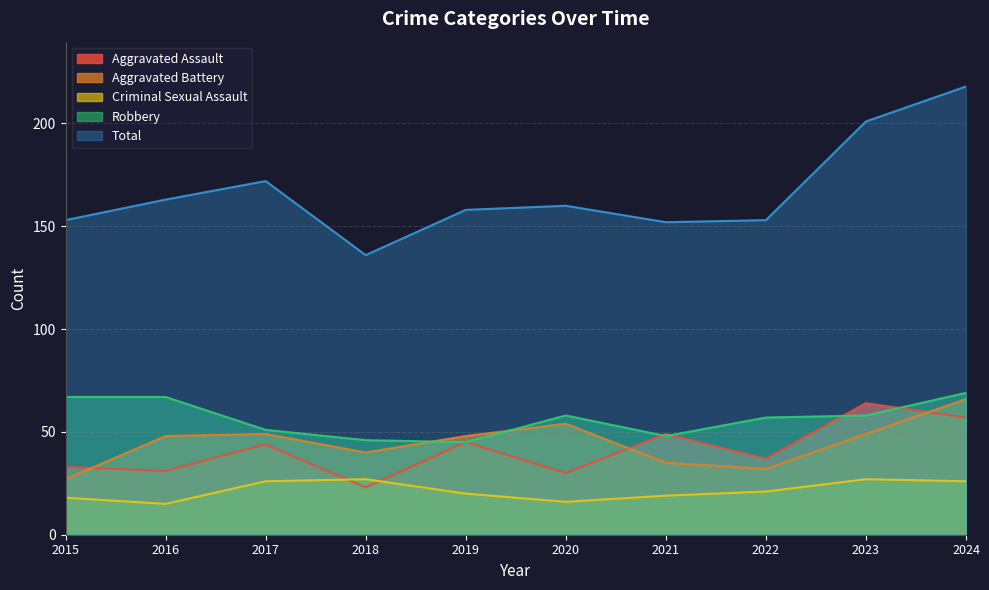

True or false: Robbery and Criminal Sexual Assault cross at least once.

False